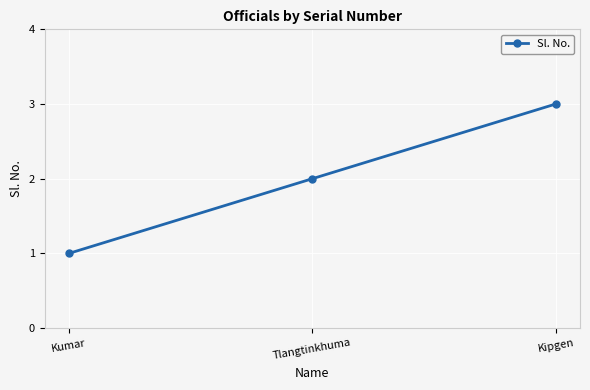

Count the values in the range 1 to 3.

3